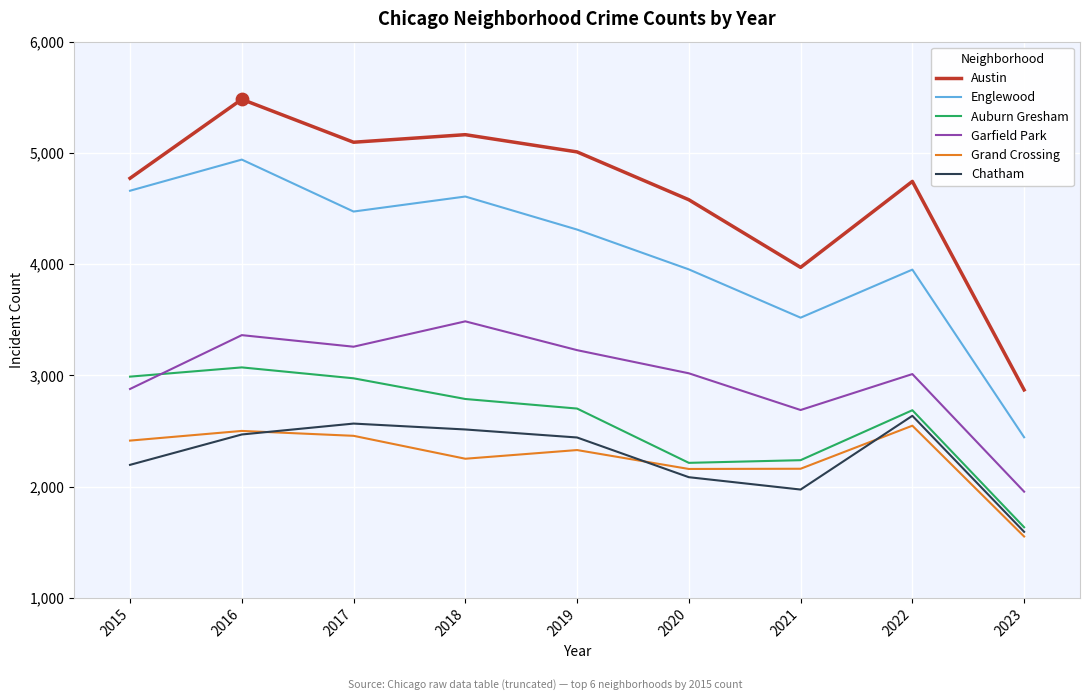

Which series has the widest spread of values?

Austin